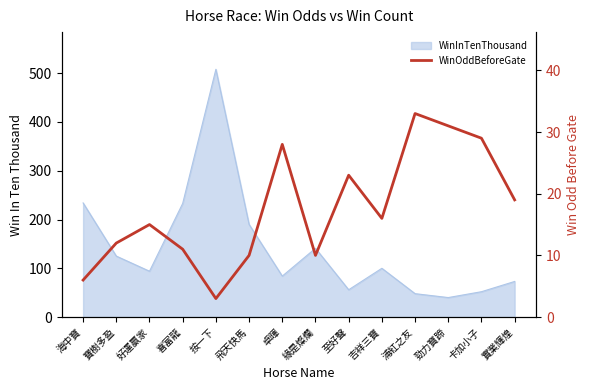

Reading right to left, extract all data points from this chart.

19	29	31	33	16	23	10	28	10	3	11	15	12	6